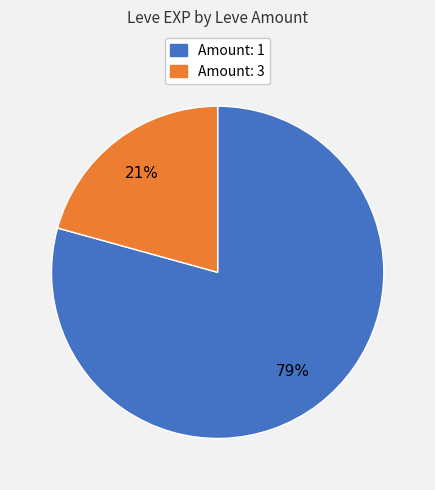

To the nearest percent, what is the average slice percentage?

50%